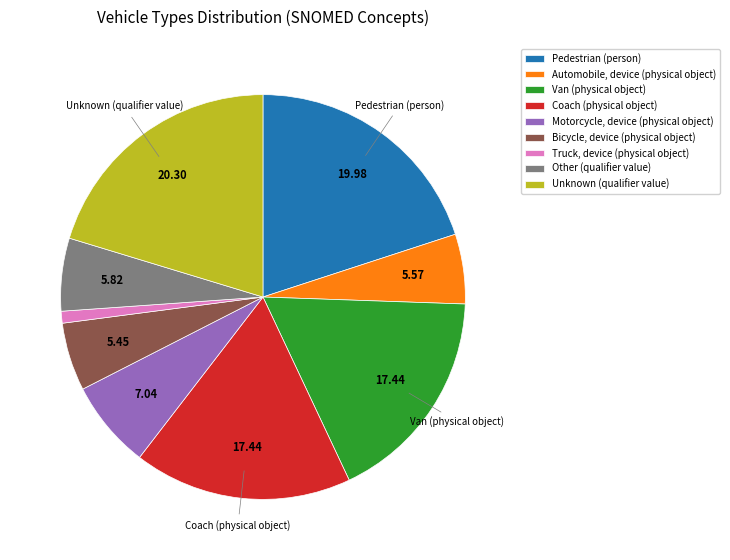

Do Other (qualifier value) and Bicycle, device (physical object) together represent more than half of the pie?

No